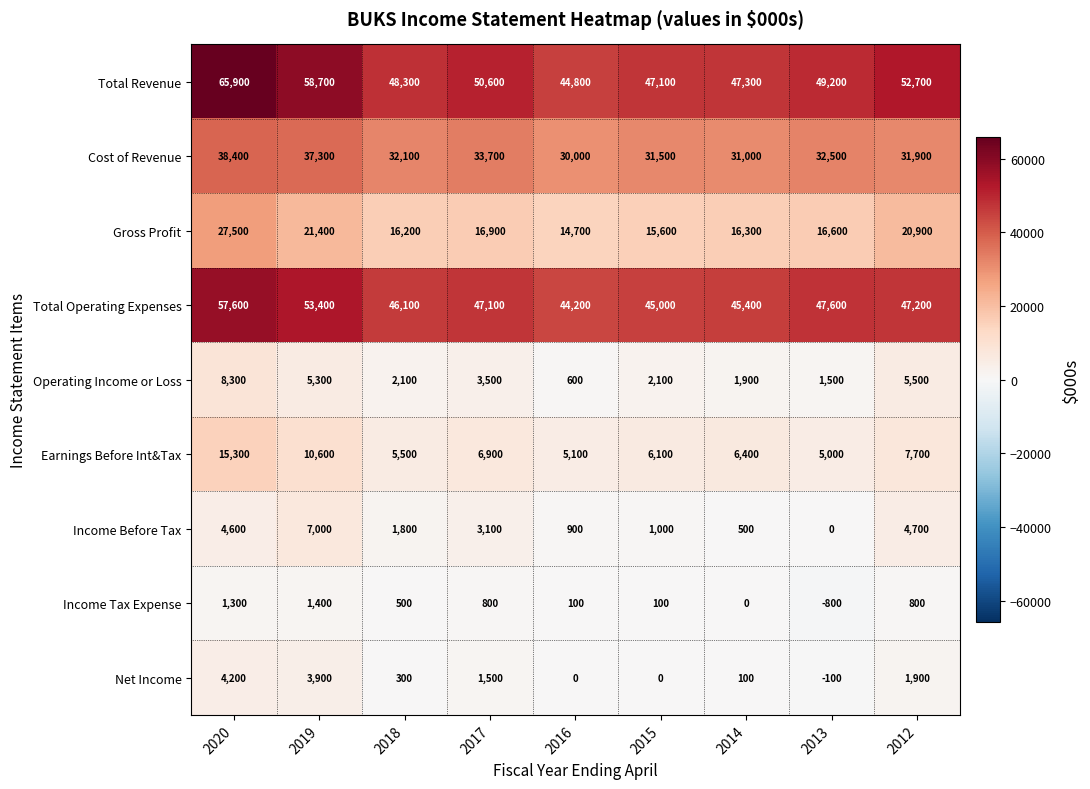

At which category is the sum across all series the highest?

2020